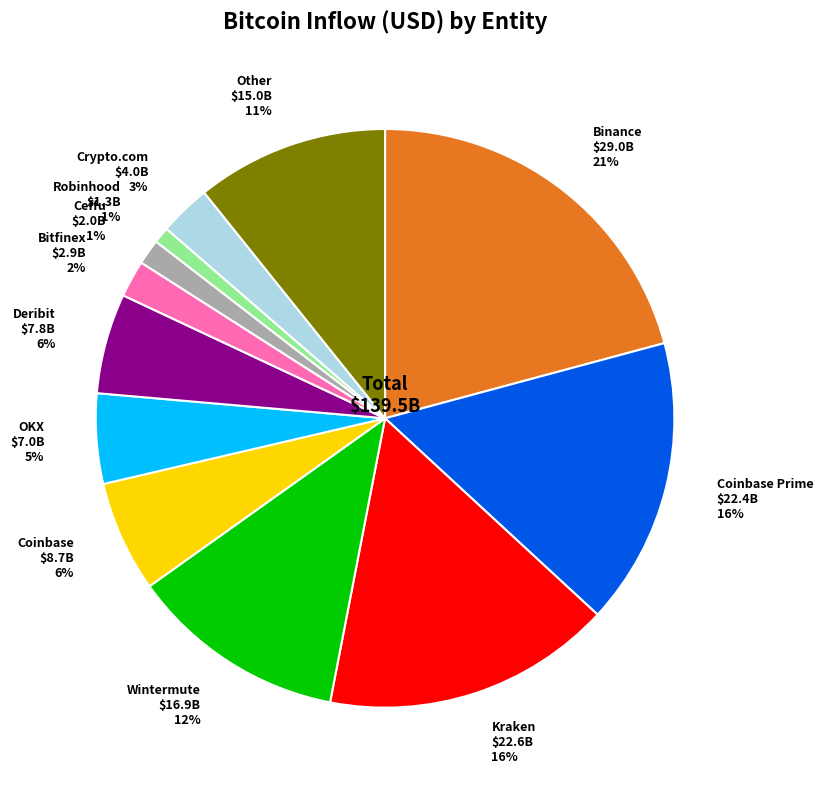

What percentage is the Other $15.0B 11% slice, to the nearest percent?

11%